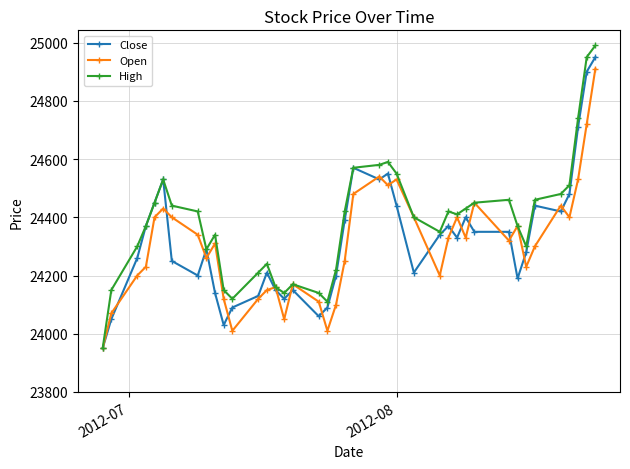

True or false: High has more than 0 interior local peaks.

True